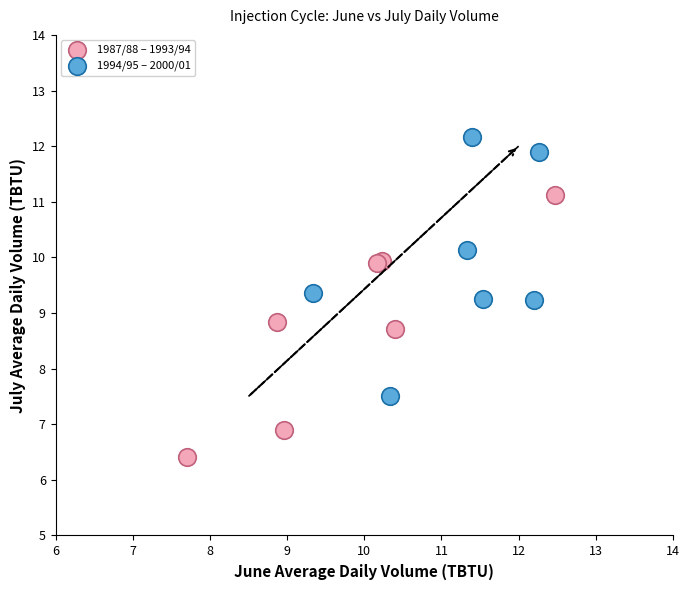

Which series reaches the minimum Y coordinate?

1987/88 – 1993/94